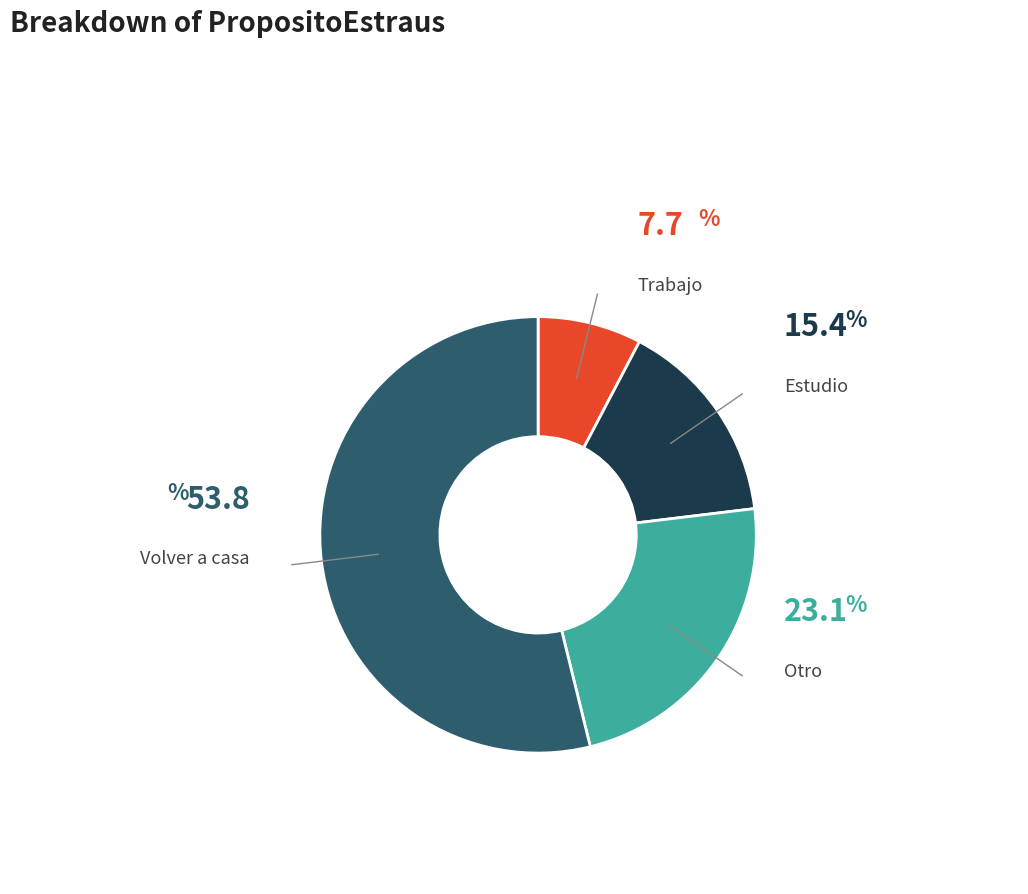

The Estudio slice represents 27% of the pie. True or false?

False